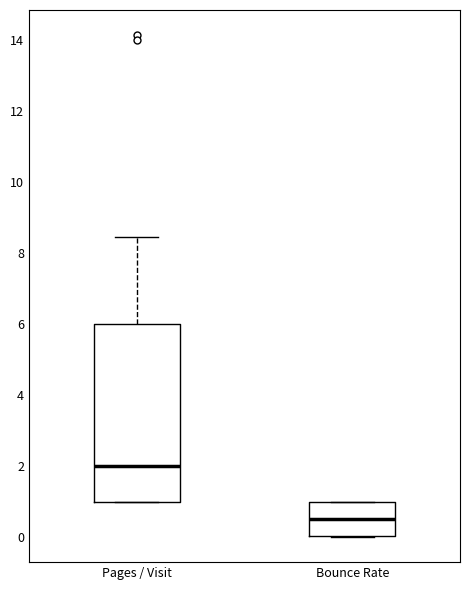

Reading left to right, read every box against the y-axis: the position of its median line, the range the box covers, and the ends of its whiskers. The values are not printed on the chart, so give them approximately, as read against the axis.

Pages / Visit: median 2.0, box 1.0 to 6.0, whiskers 1.0 to 8.4
Bounce Rate: median 0.6, box 0.0 to 1.0, whiskers 0.0 to 1.0